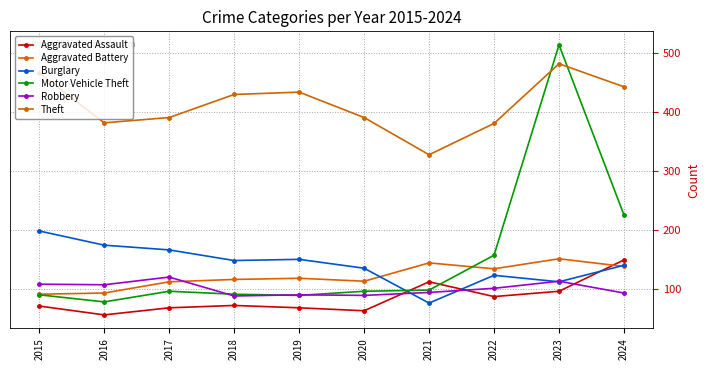

Where do Burglary and Motor Vehicle Theft first cross each other?

2020 and 2021